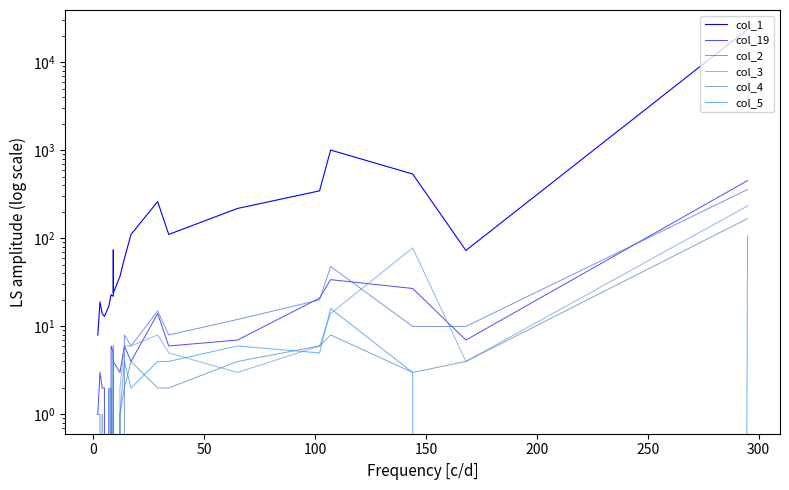

Is this an area chart (filled region under the line)?

No